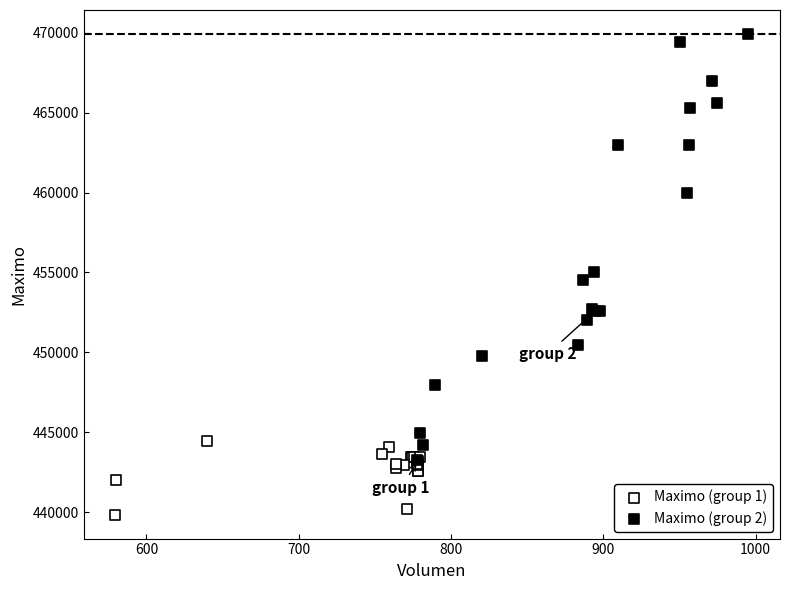

Which series contains the highest Y value?

Maximo (group 2)